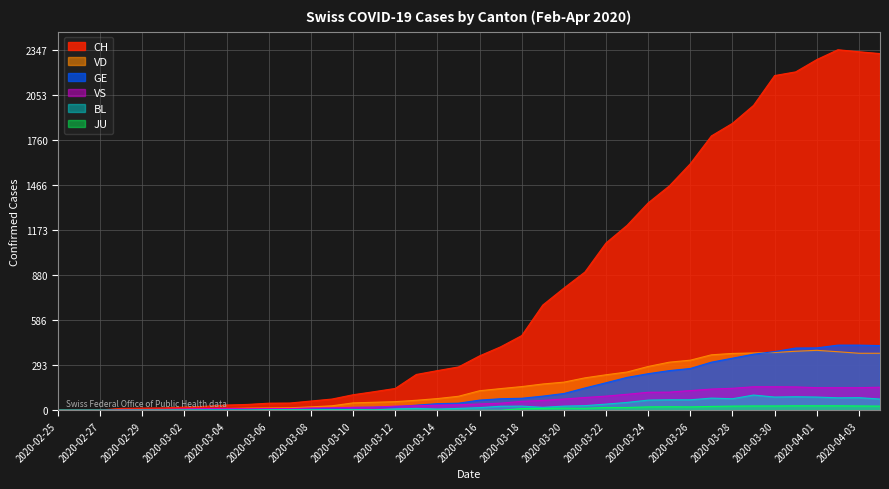

Is it true that GE equals 94 at 2020-03-16?

False